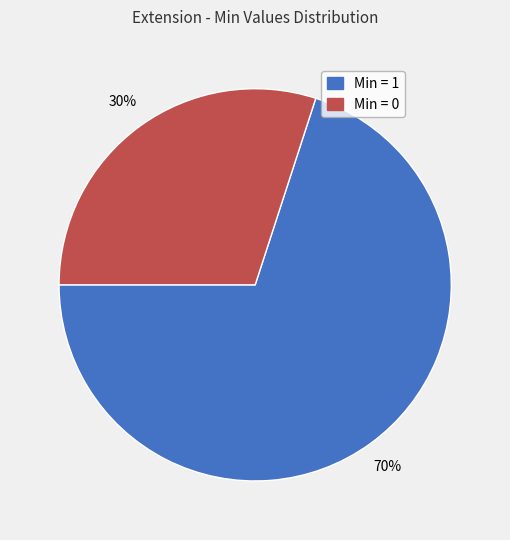

To the nearest percent, what is the average slice percentage?

50%